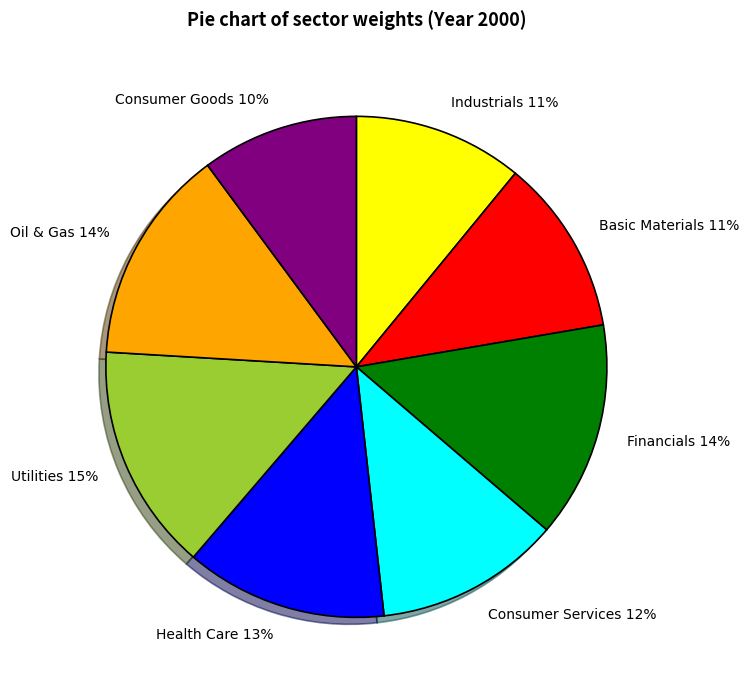

How many segments does this pie chart have?

8